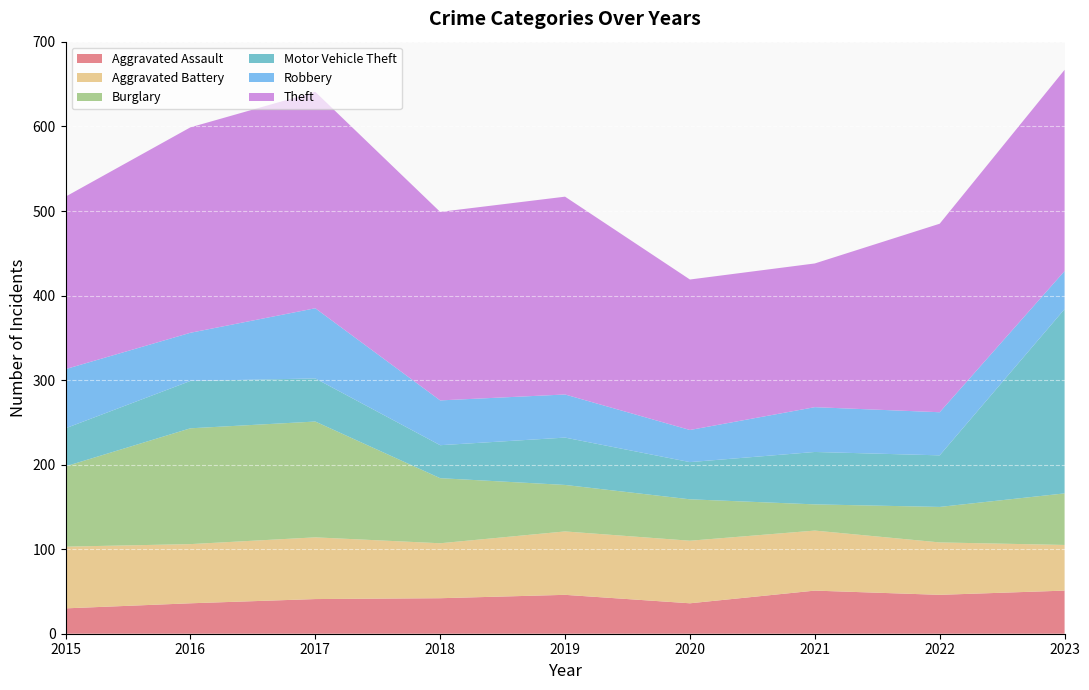

Reading left to right, list all the values displayed in this chart.

Aggravated Assault: 2015=30	2016=36	2017=41	2018=42	2019=46	2020=36	2021=51	2022=46	2023=51
Aggravated Battery: 2015=73	2016=70	2017=73	2018=65	2019=75	2020=74	2021=71	2022=62	2023=54
Burglary: 2015=95	2016=137	2017=137	2018=77	2019=55	2020=49	2021=31	2022=42	2023=61
Motor Vehicle Theft: 2015=45	2016=56	2017=51	2018=39	2019=56	2020=44	2021=62	2022=61	2023=218
Robbery: 2015=70	2016=57	2017=83	2018=53	2019=51	2020=38	2021=53	2022=51	2023=45
Theft: 2015=204	2016=243	2017=256	2018=223	2019=234	2020=178	2021=170	2022=223	2023=238